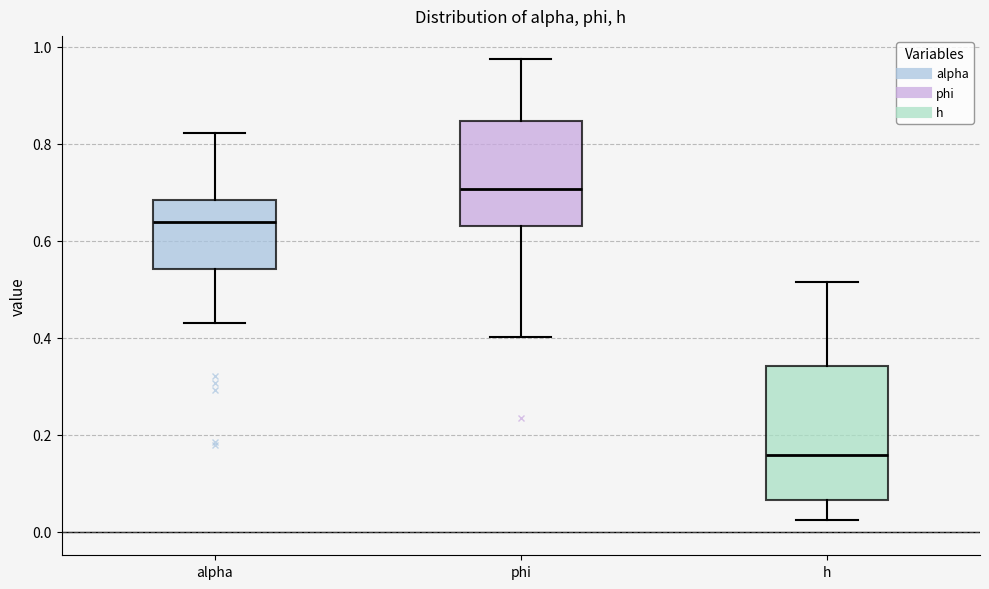

Reading left to right, transcribe this box plot: for each box, give where its median line is, the range the box spans, and where its two whiskers end, as read against the y-axis. The values are not printed on the chart, so give them approximately, as read against the axis.

alpha: median 0.64, box 0.54 to 0.68, whiskers 0.44 to 0.82
phi: median 0.70, box 0.64 to 0.84, whiskers 0.40 to 0.98
h: median 0.16, box 0.06 to 0.34, whiskers 0.02 to 0.52